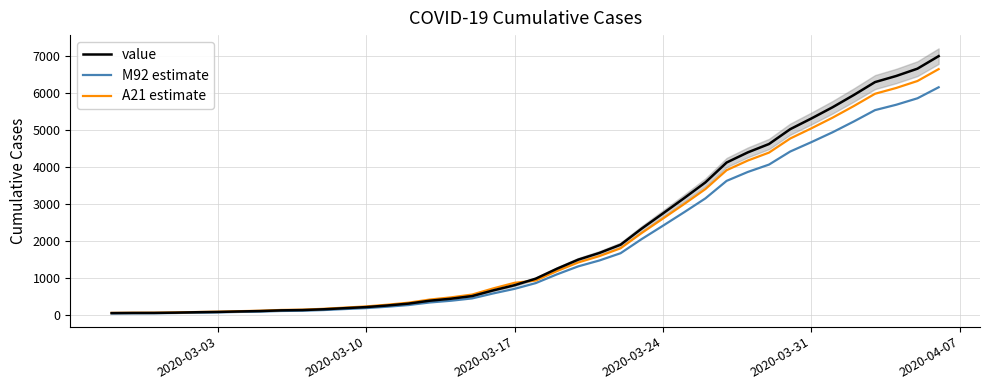

How many lines are shown in the chart?

3